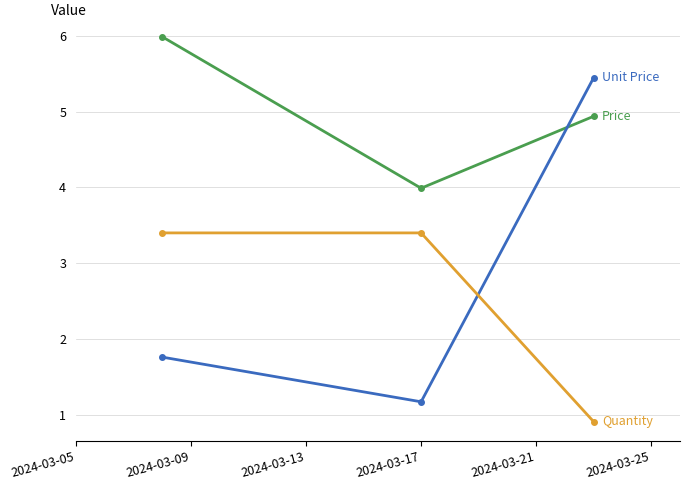

What is the maximum value shown in the chart?

6.0